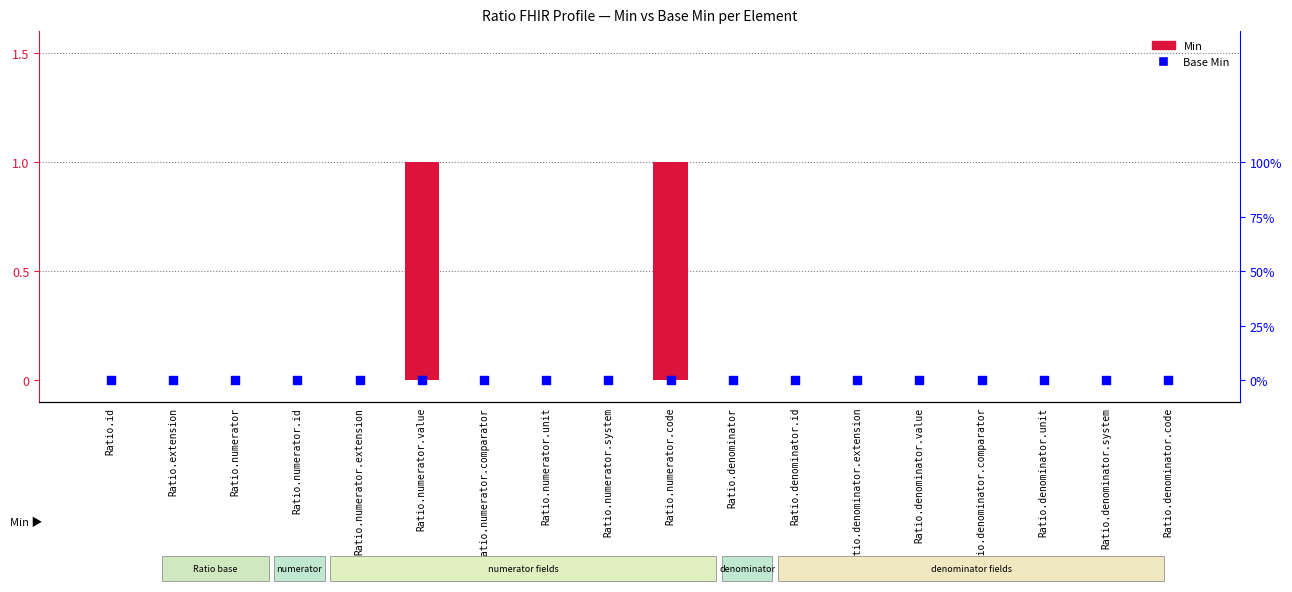

What are all the series names shown in the legend?

Min, Base Min